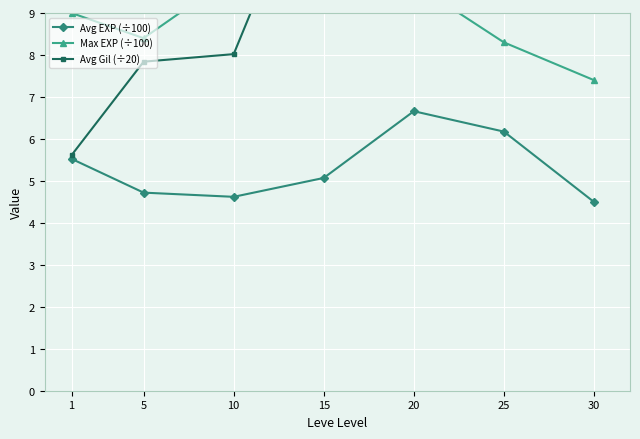

The Avg Gil (÷20) series shows 2.4 at 10. True or false?

False